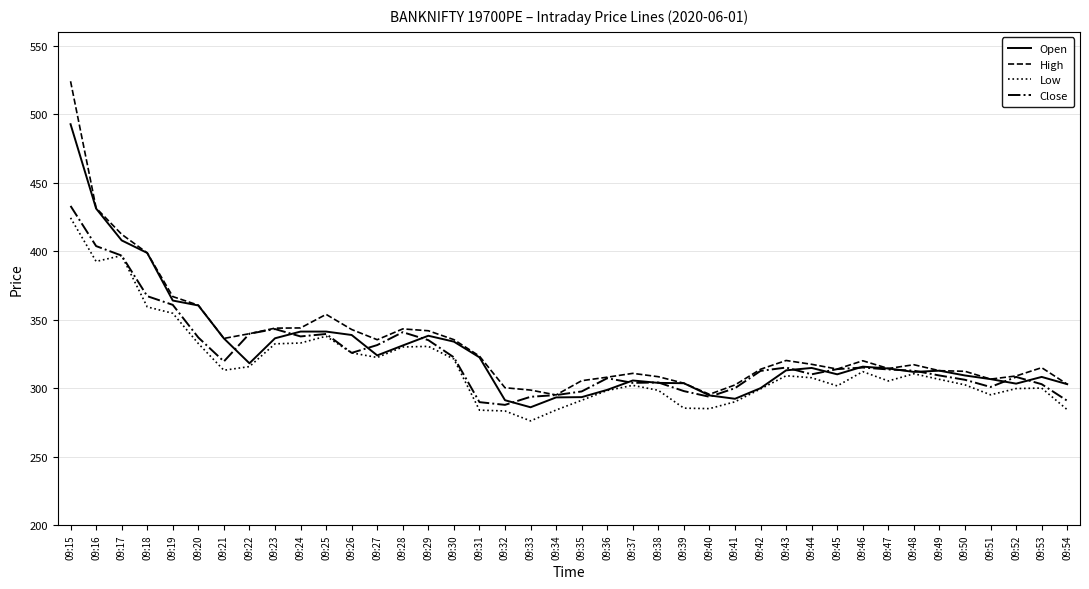

True or false: High has a value of 360.5 at 09:20.

True